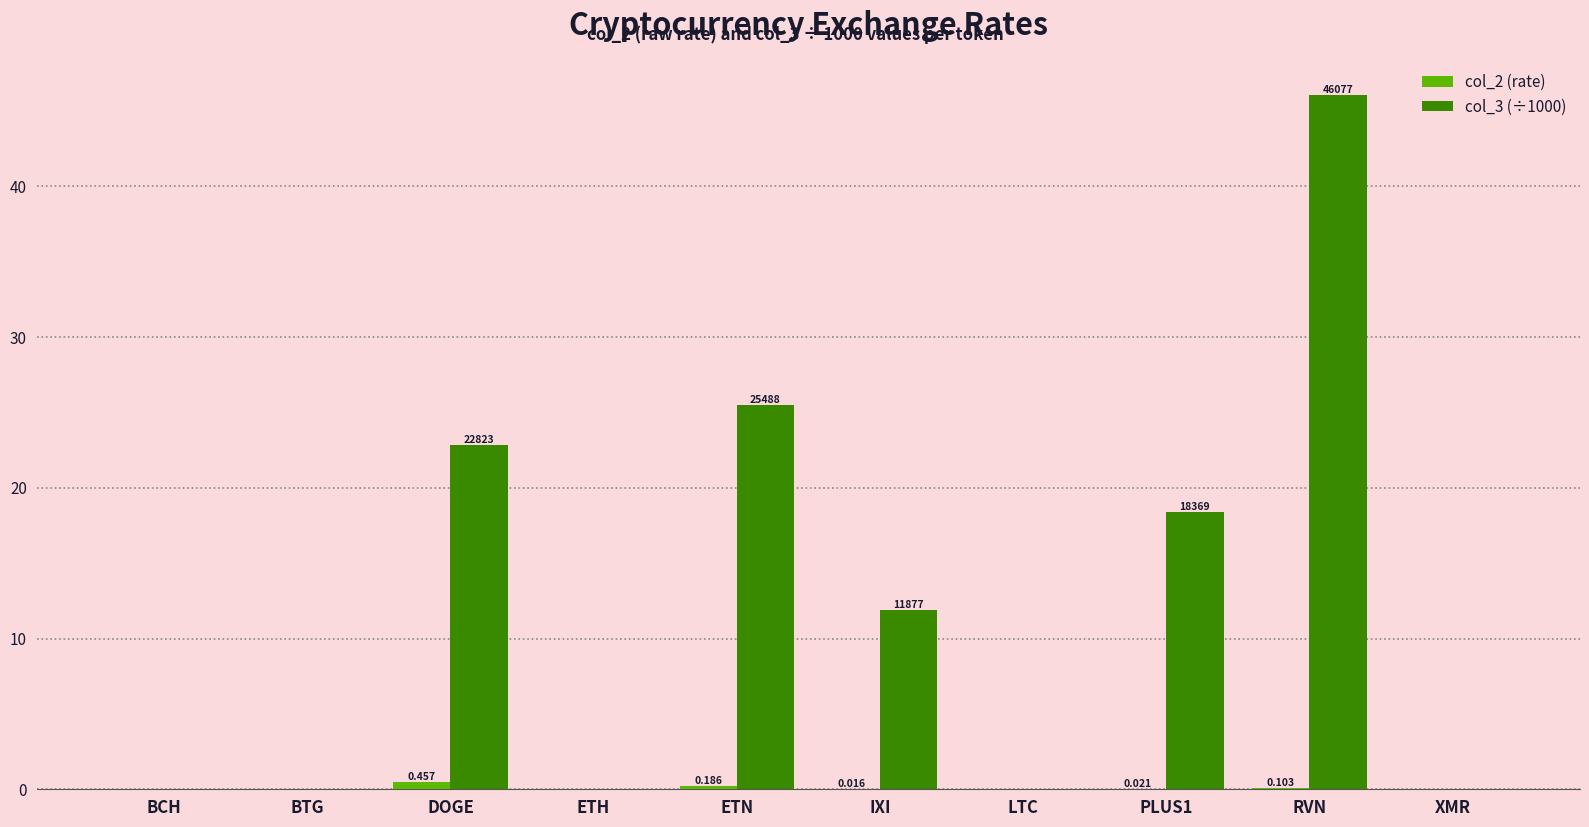

At which category is the sum across all series the highest?

RVN